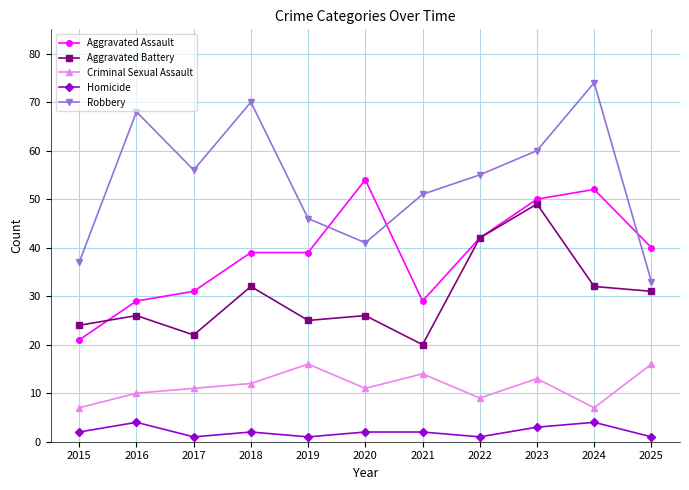

What is the difference between the maximum and minimum values in the Criminal Sexual Assault series?

9